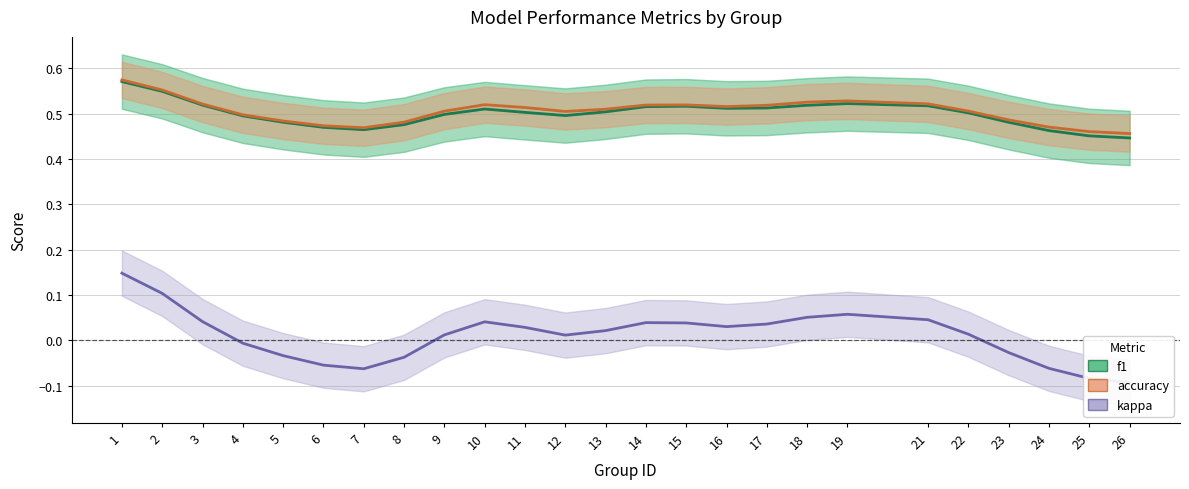

True or false: kappa and accuracy intersect in this chart.

False